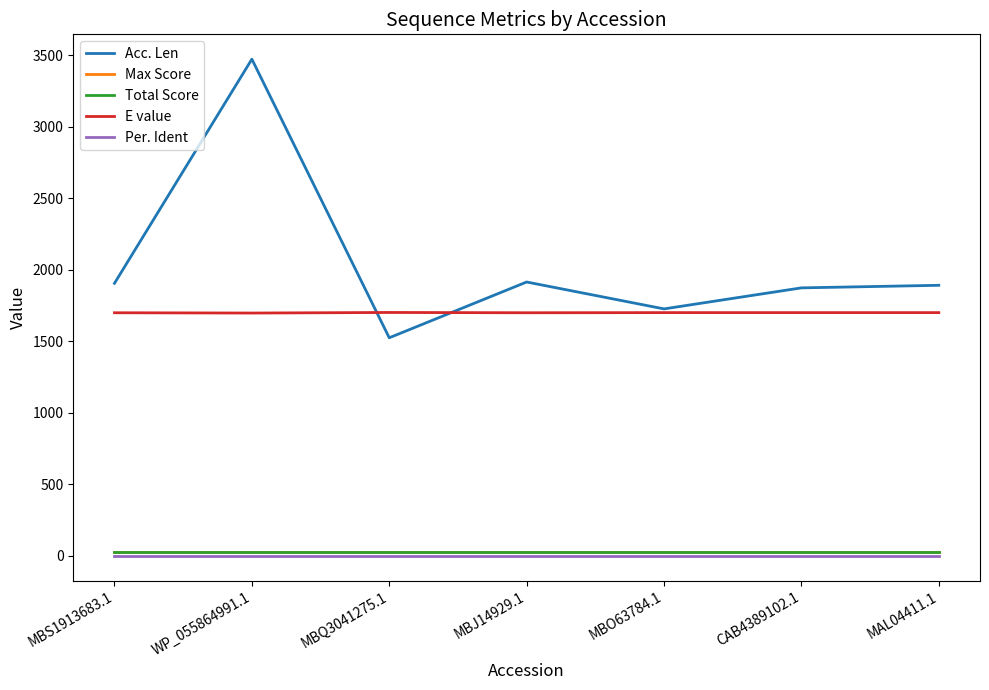

Which series has the largest total across all categories?

Acc. Len